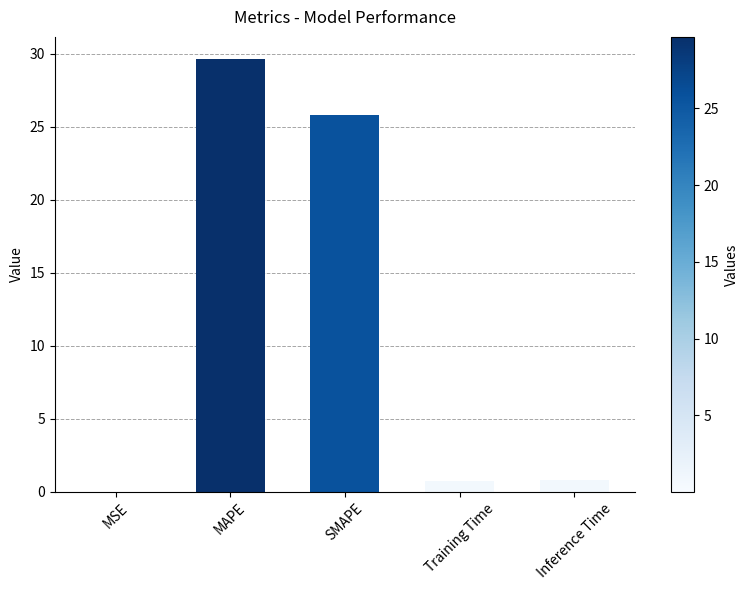

Where is the data nearest to the value 14?

SMAPE